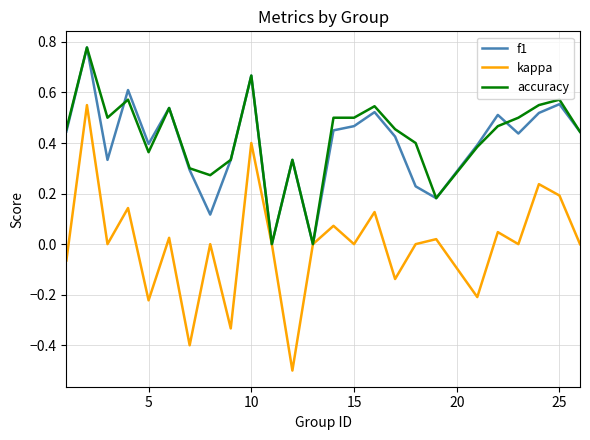

What is the smallest value displayed?

-0.5